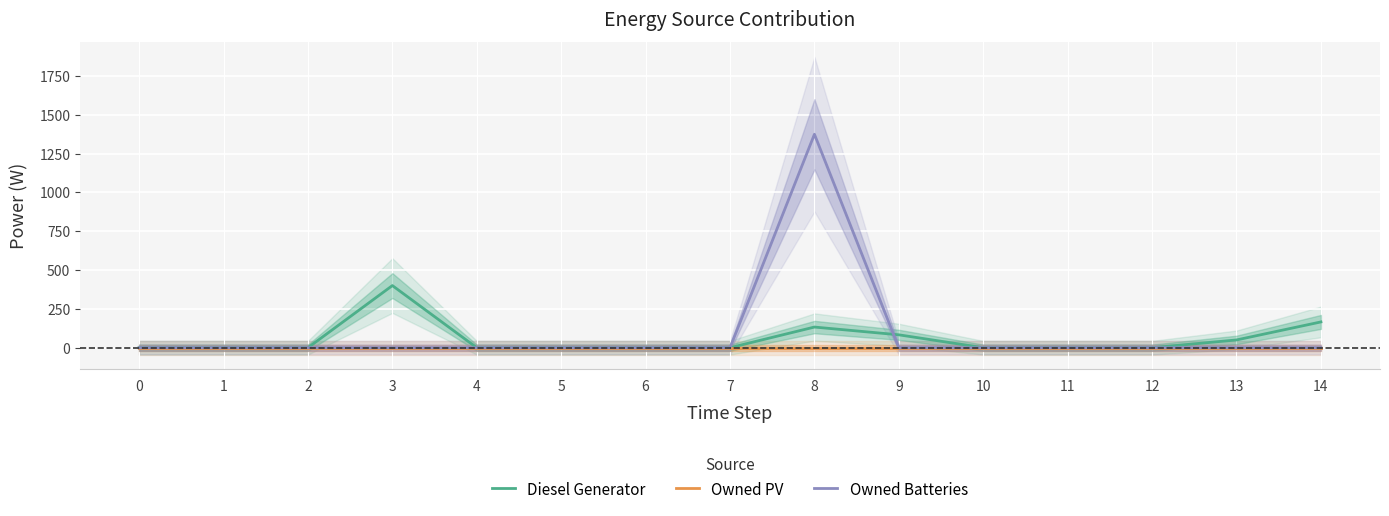

Between 2 and 9, which is larger?

9